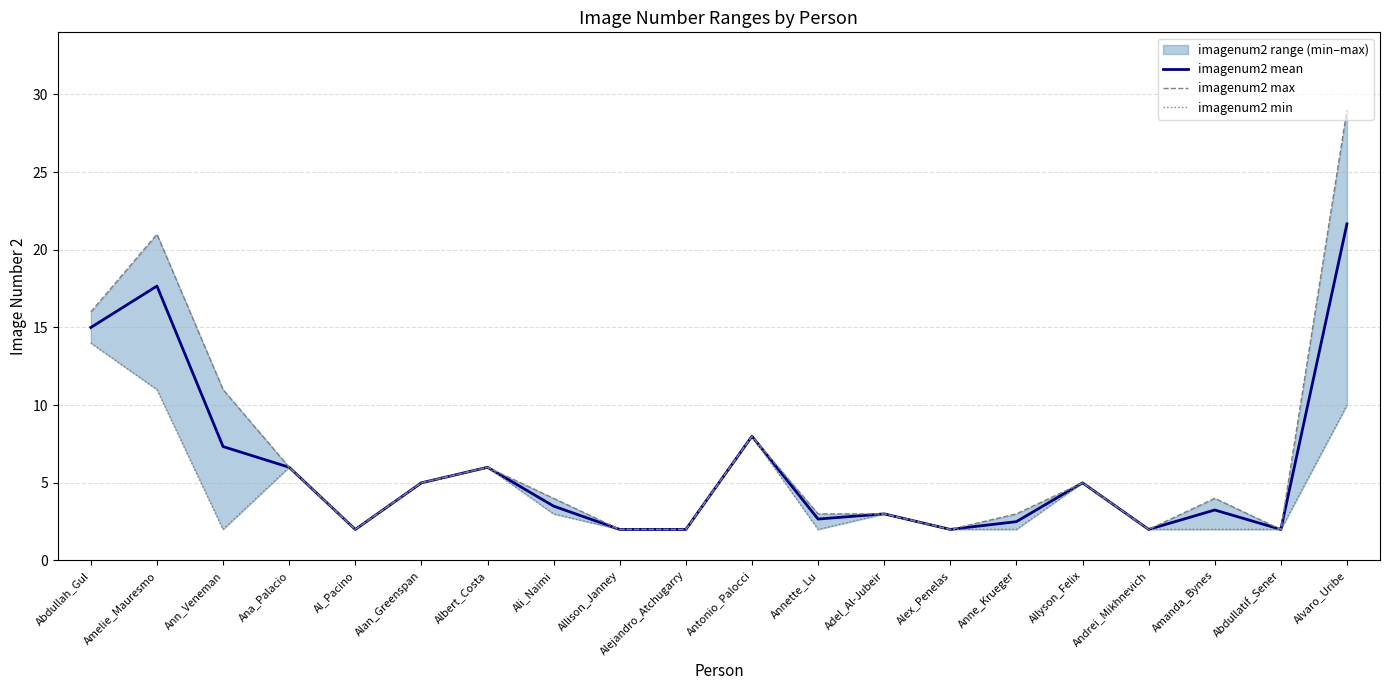

How many interior local peaks does the imagenum2 mean series have?

6